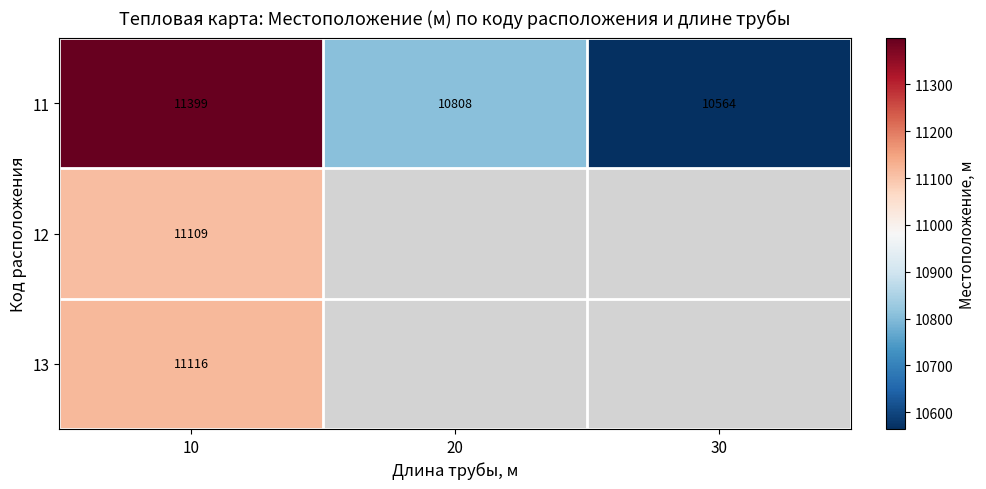

What is the average value of the 11 series?

10923.7